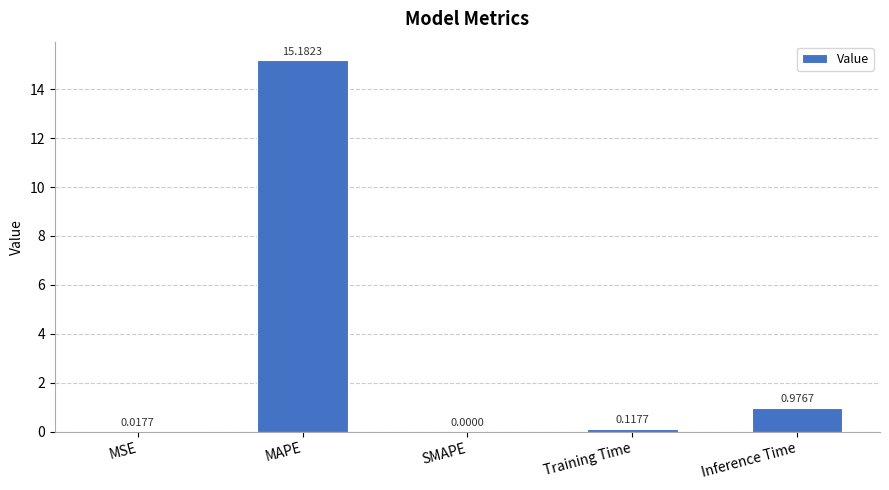

How many positive values are there?

4